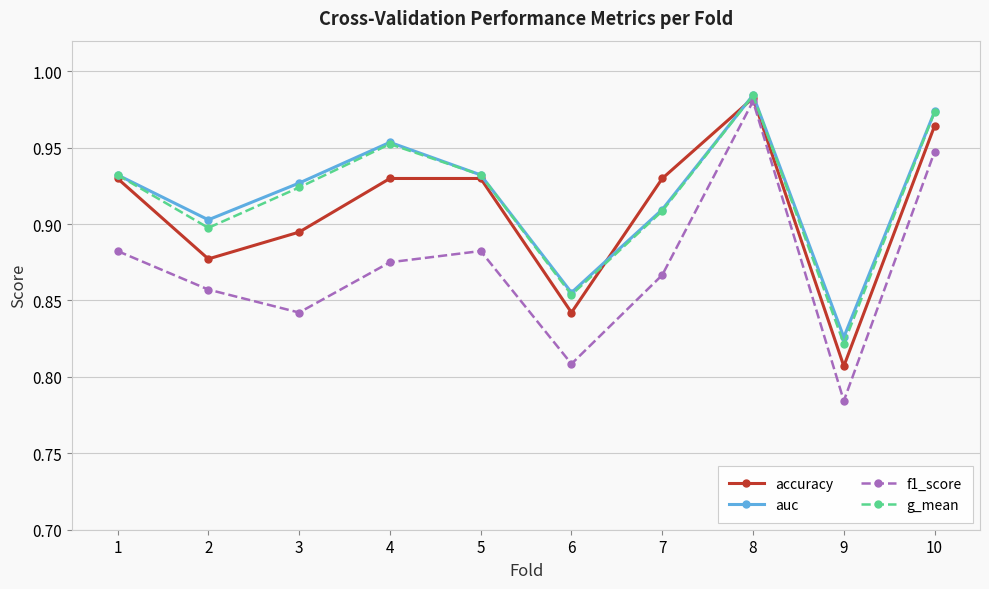

True or false: accuracy and g_mean cross at least once.

True